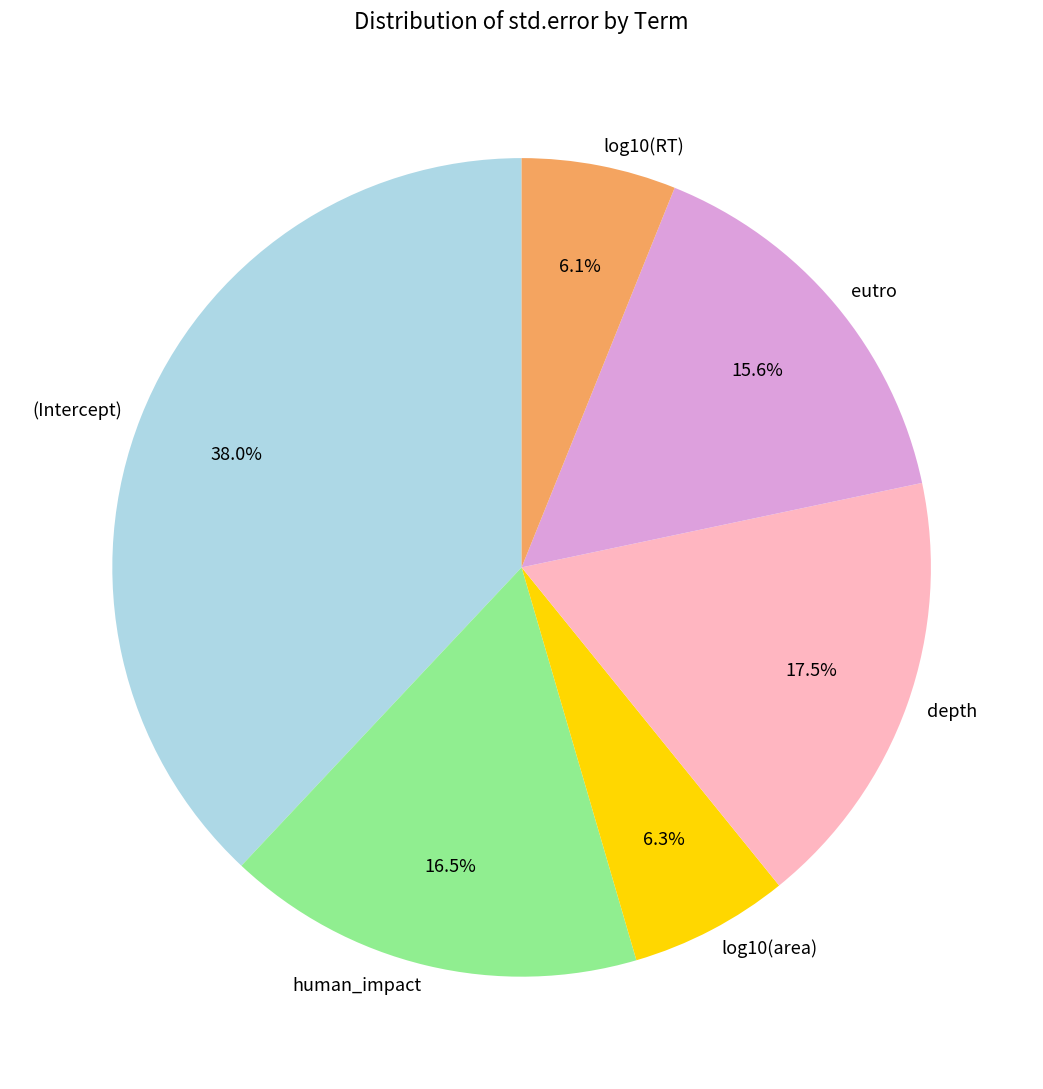

Is the sum of depth and human_impact greater than half?

No